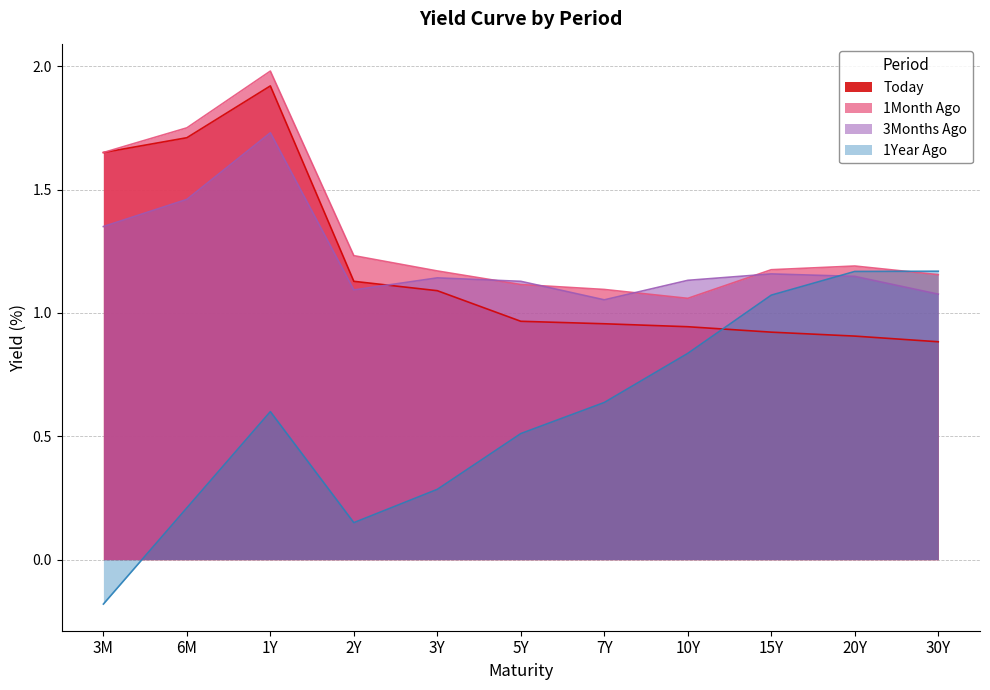

What is the label of the 8th point from the right?

2Y